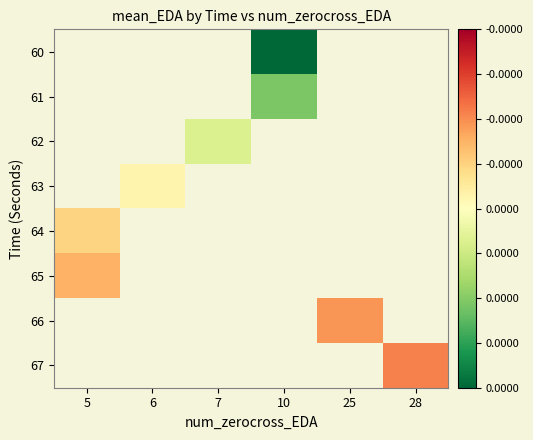

How many values in 63 are above zero?

1